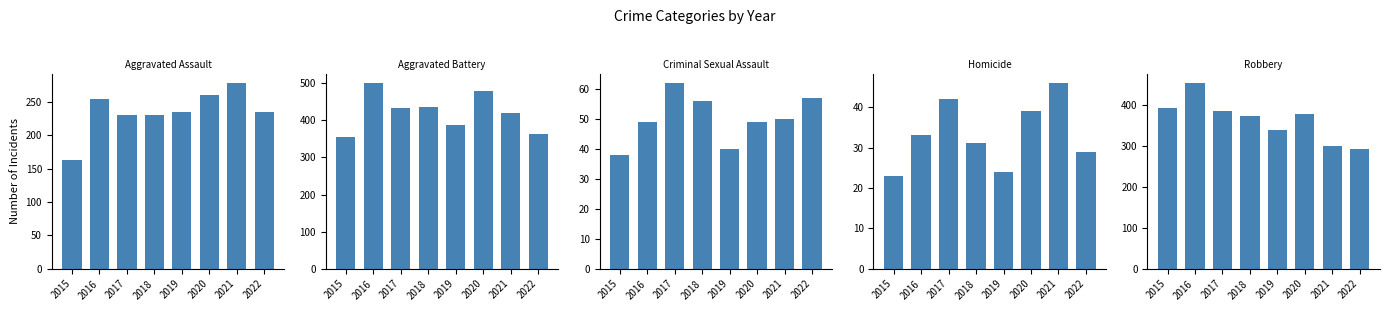

What is the highest value of the Robbery series?

455